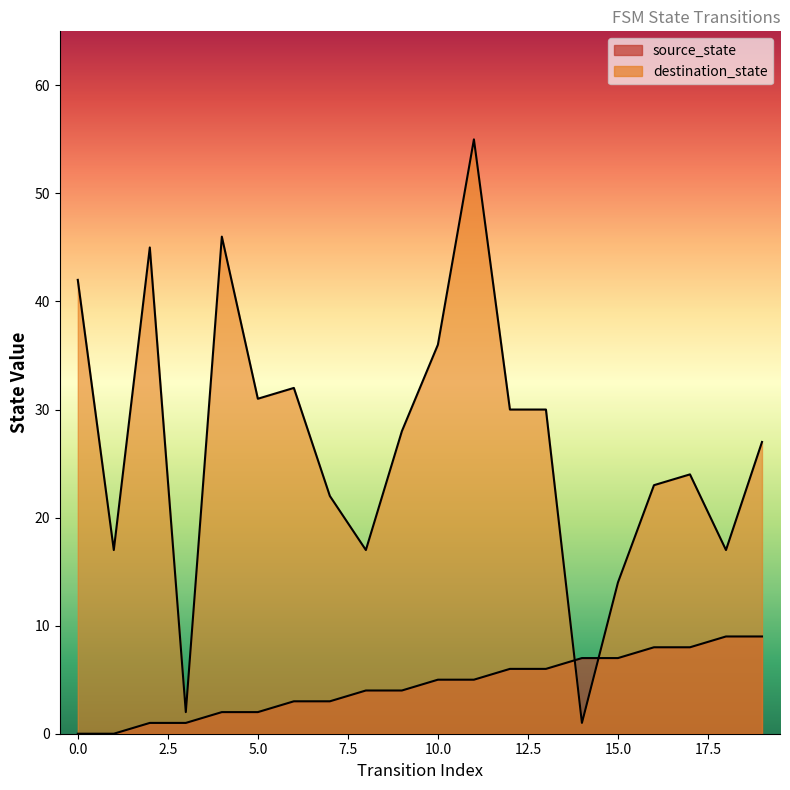

Where is destination_state nearest to the value 28?

9